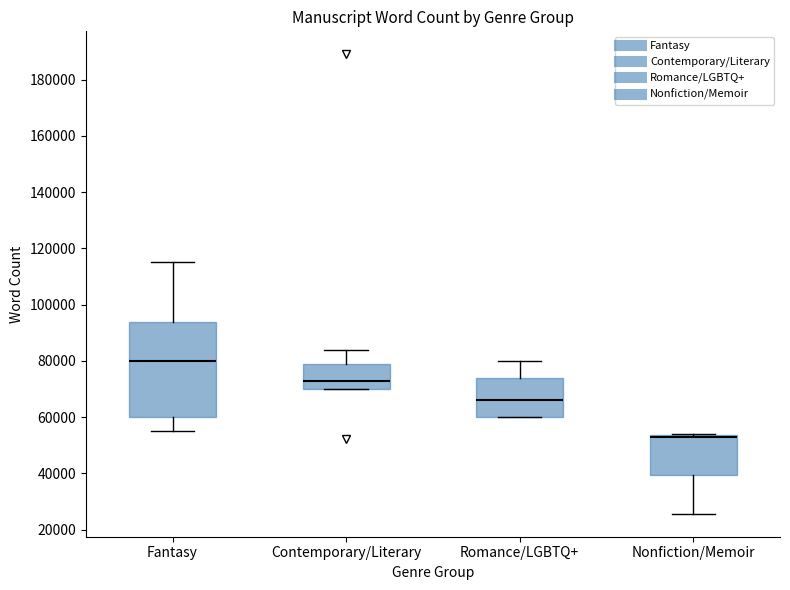

Where is the lower edge of the box for Romance/LGBTQ+ on the y-axis? The values are not printed on the chart, so give them approximately, as read against the axis.

60000